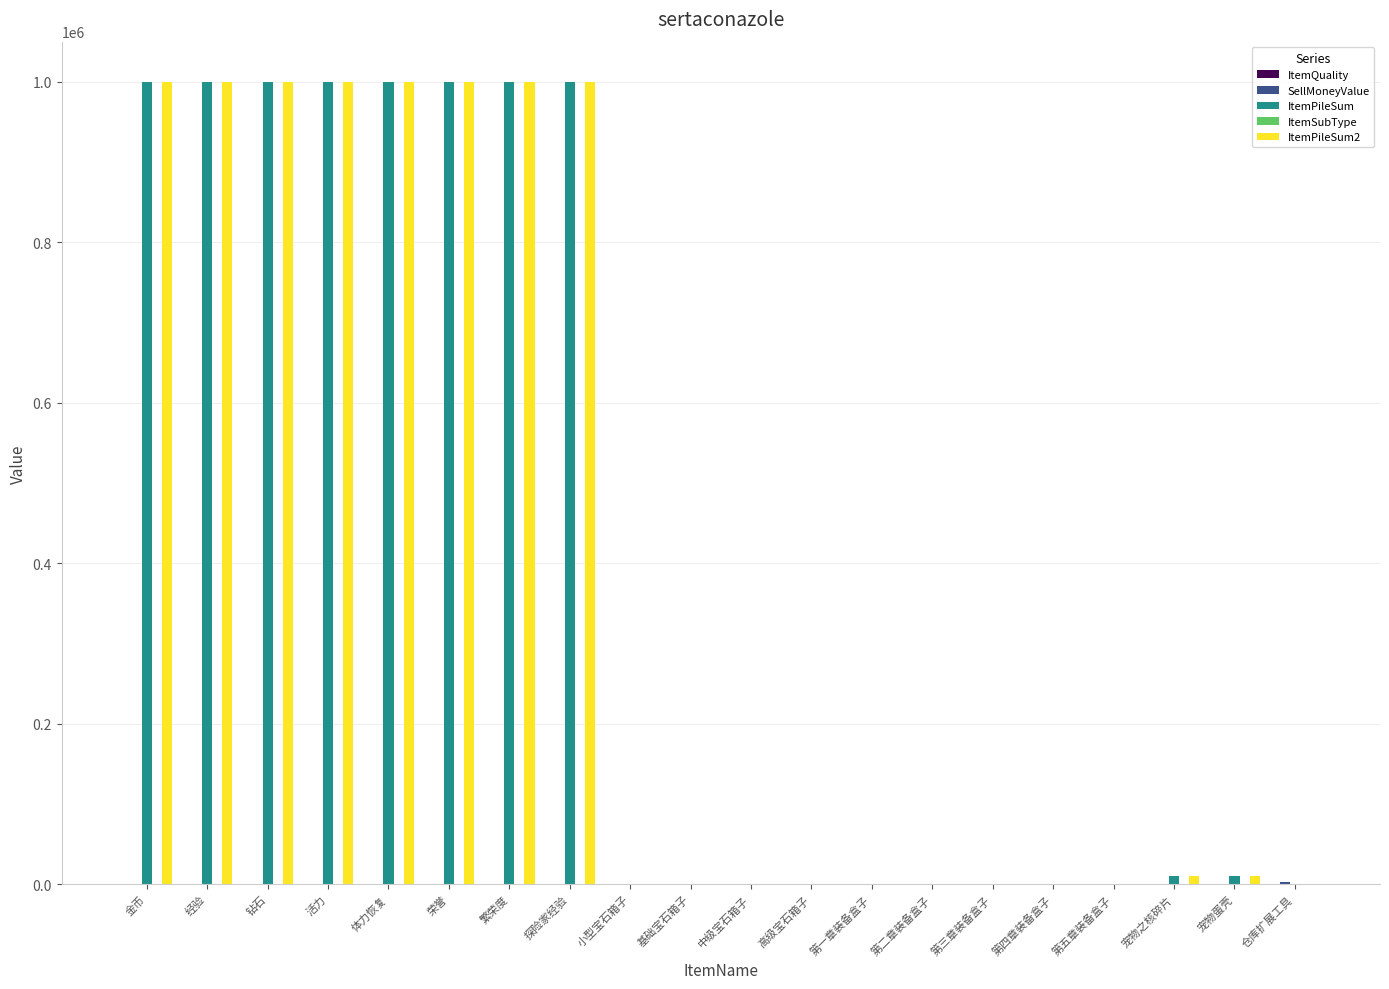

The value of ItemPileSum at 探险家经验 is 1388419. True or false?

False